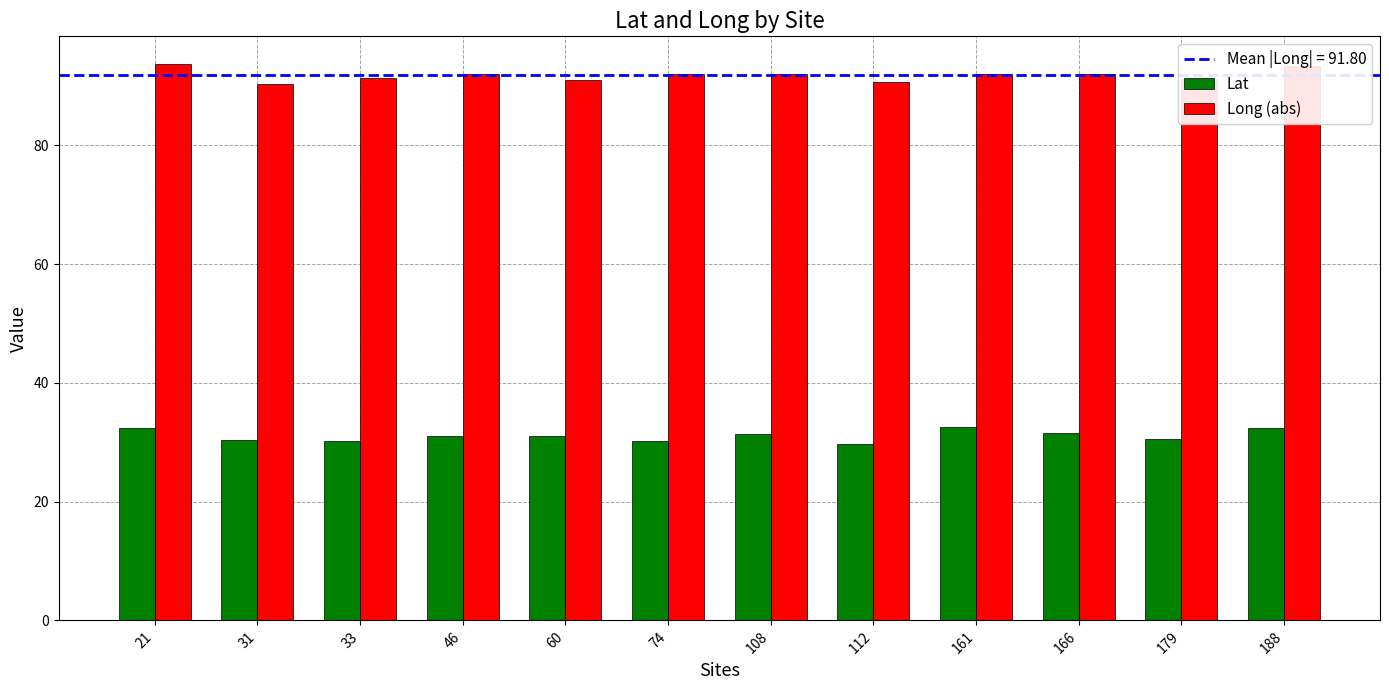

What is the value of the Long (abs) bar at the 3rd from the left?

91.3